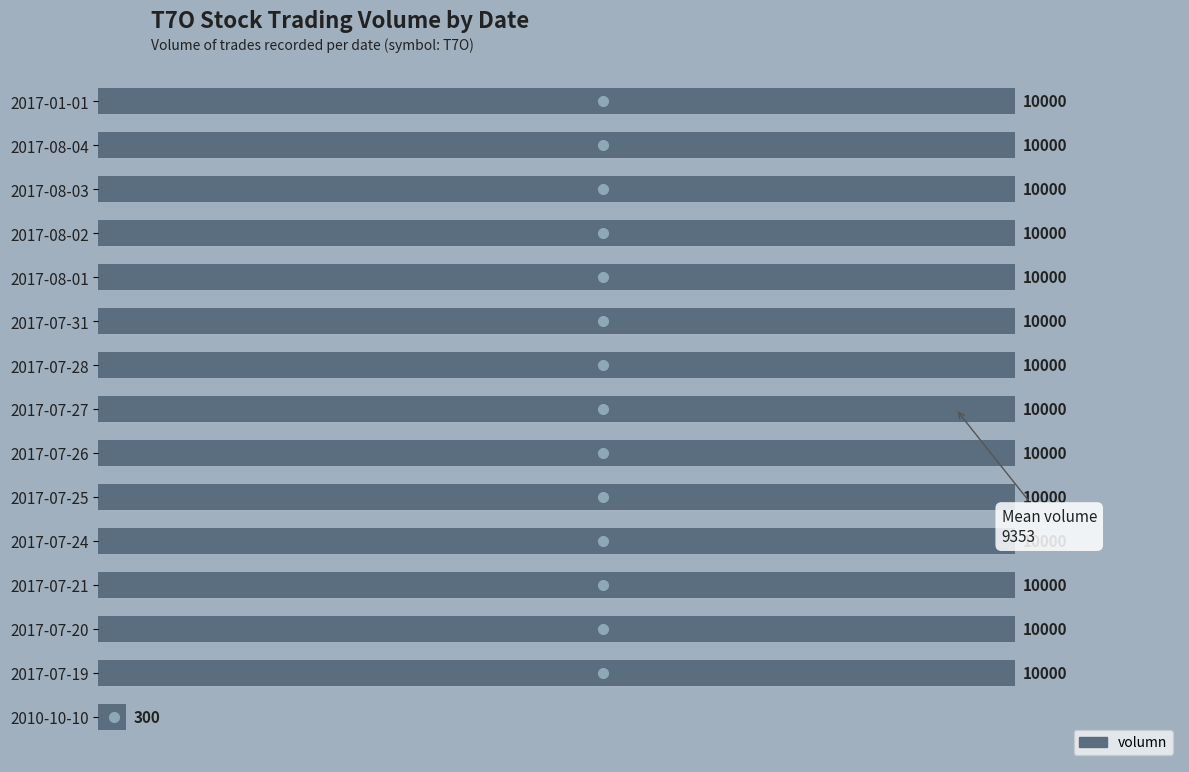

Count the number of data series in this chart.

1